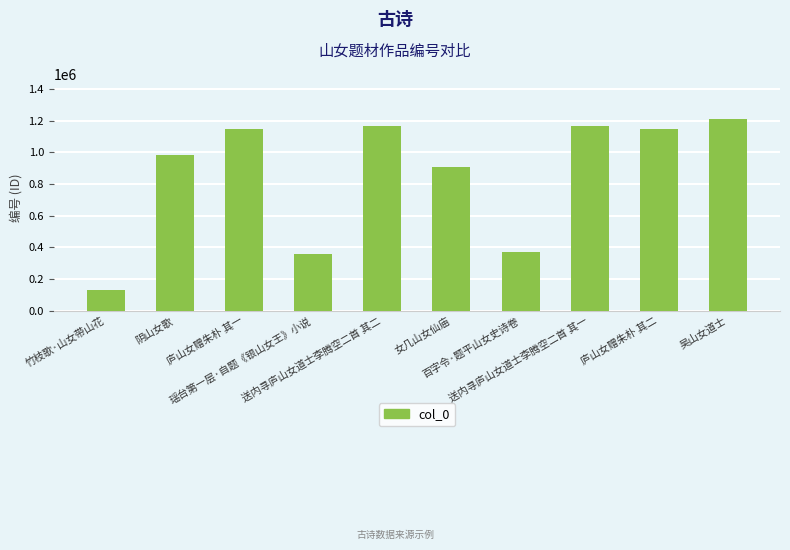

Which label corresponds to the smallest value in the chart?

竹枝歌·山女带山花